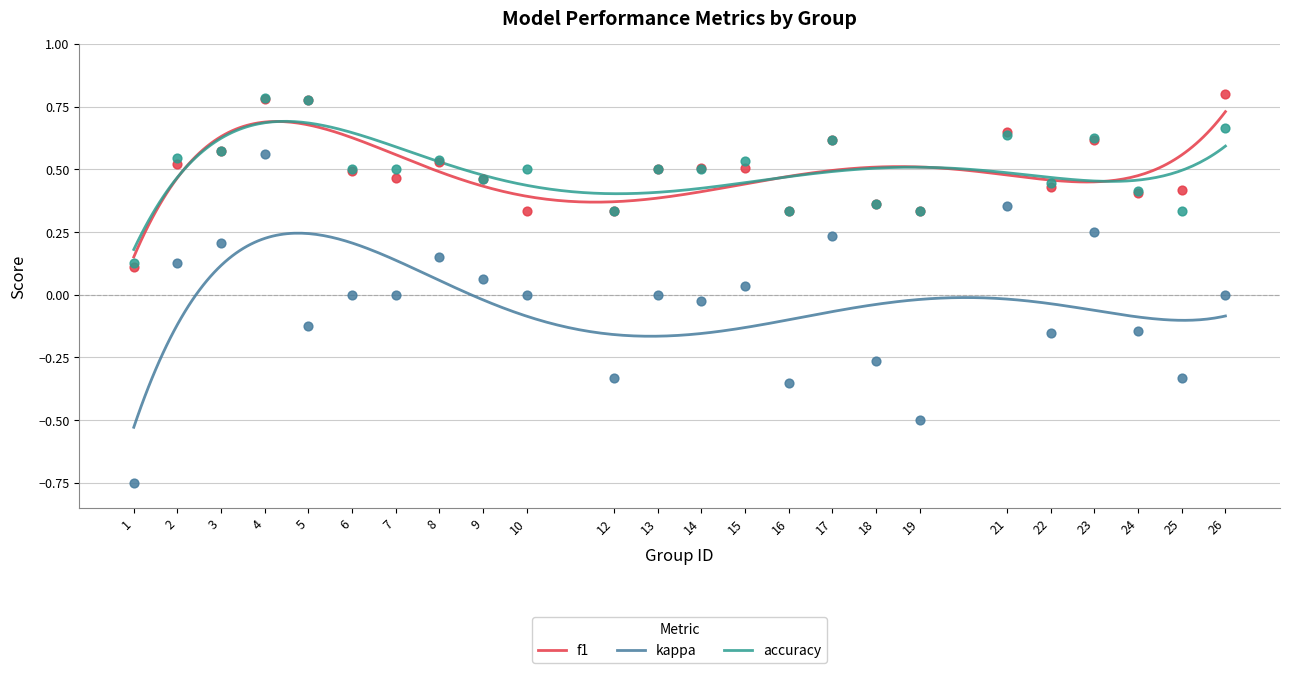

What are all the series names shown in the legend?

f1, kappa, accuracy